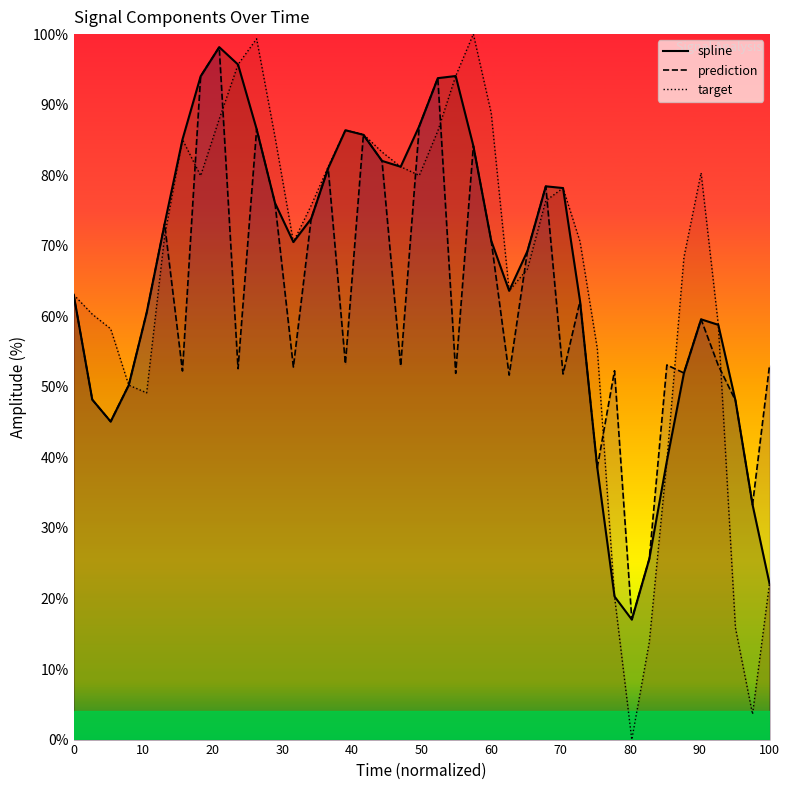

Rank the series by their maximum value, from lowest to highest.

spline, prediction, target